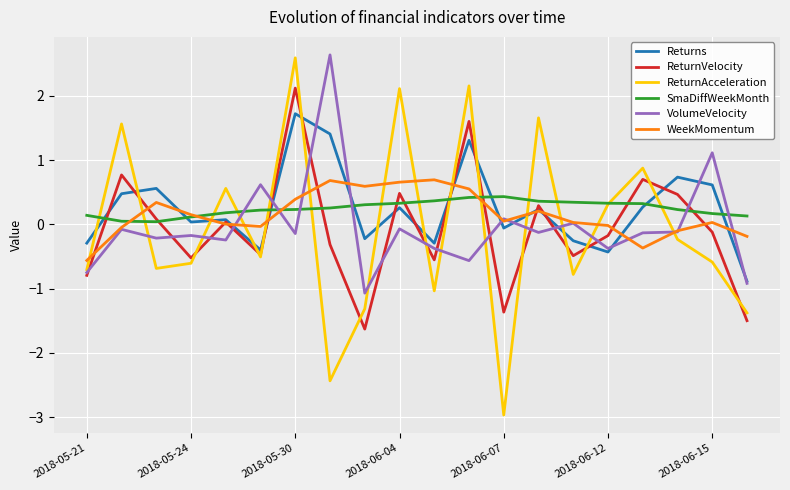

Which series ends up on top after the final intersection of VolumeVelocity and SmaDiffWeekMonth?

SmaDiffWeekMonth